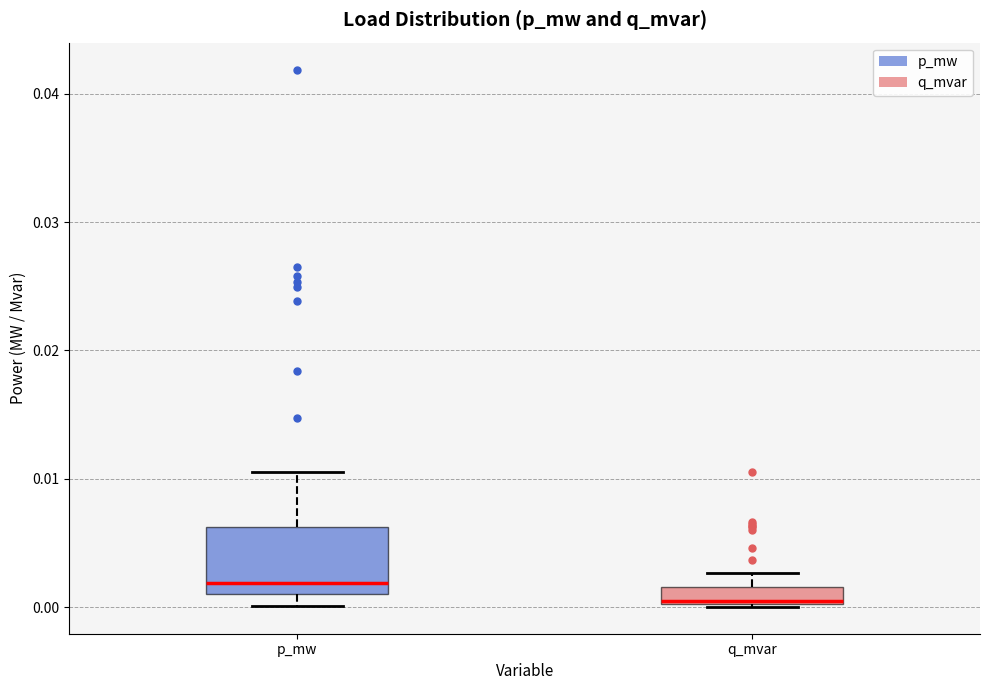

Which box's median line is the lowest?

q_mvar